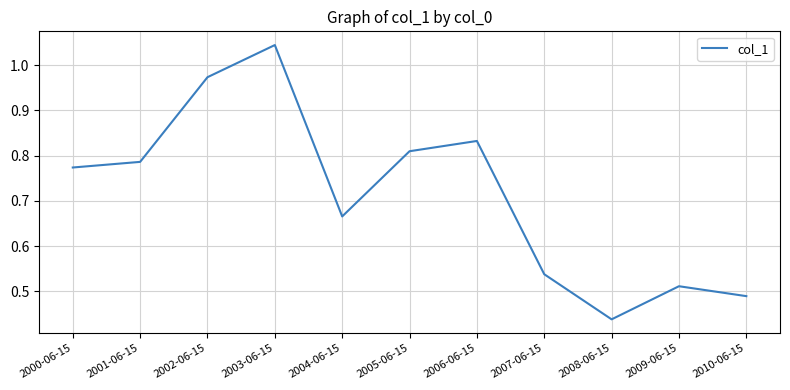

Is this an area chart (filled region under the line)?

No